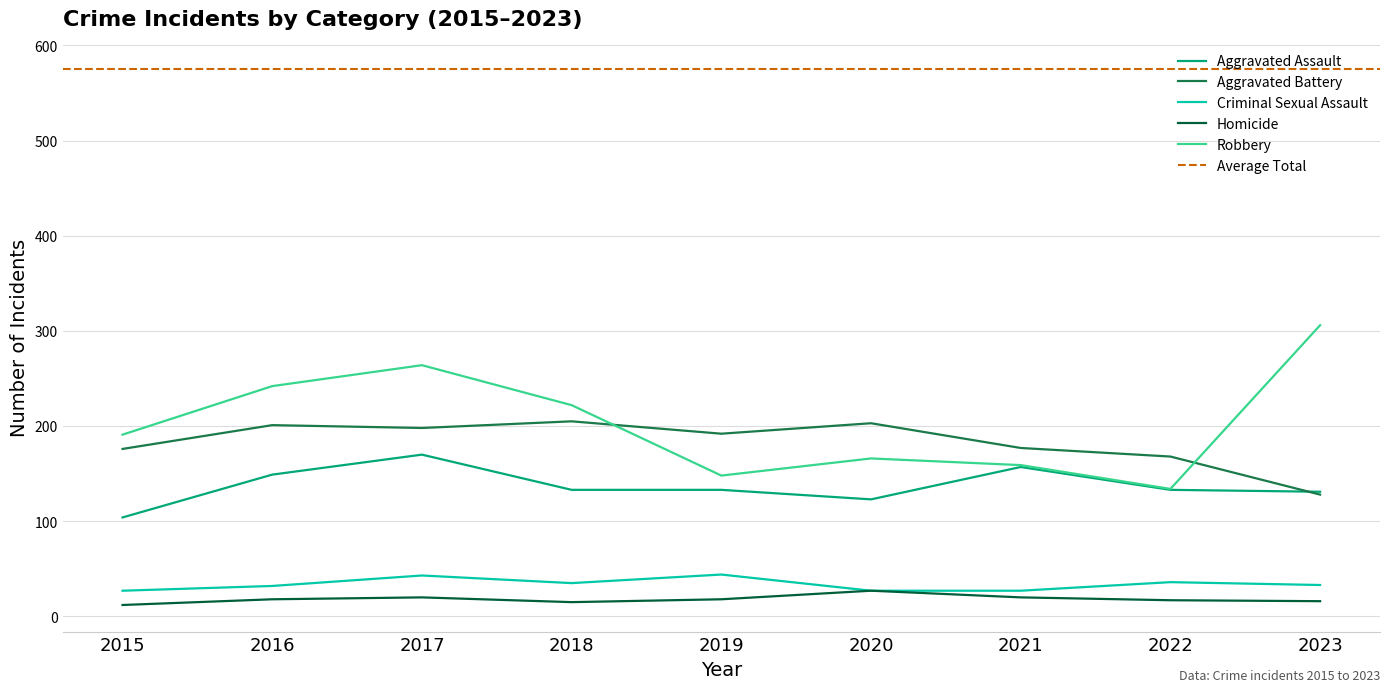

What is the difference between the second highest and minimum values in the Homicide series?

8